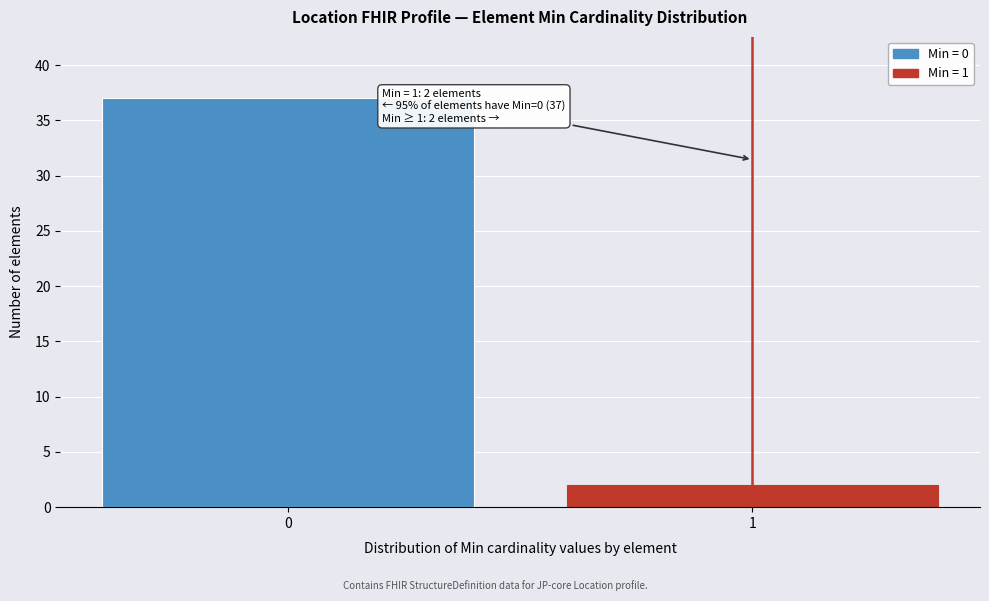

Reading right to left, list all the values displayed in this chart.

2	37